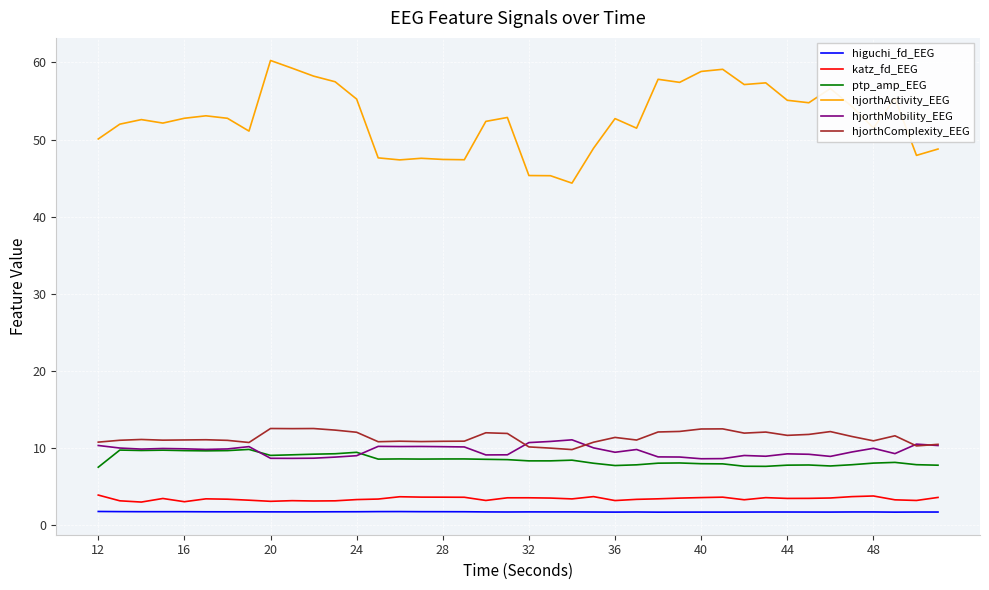

What is the smallest value displayed?

1.7